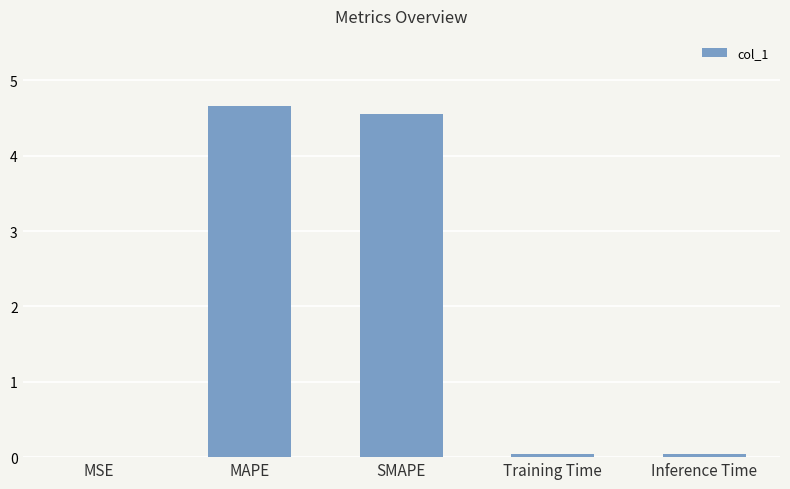

What is the sum of all values?

9.3